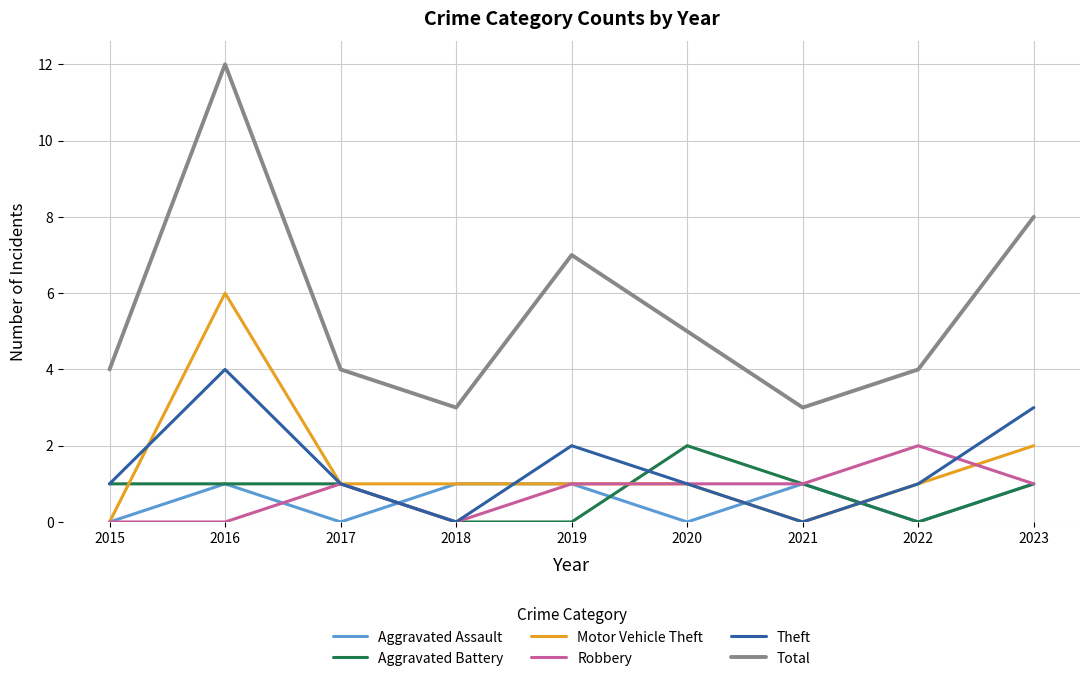

True or false: Total and Aggravated Battery cross at least once.

False